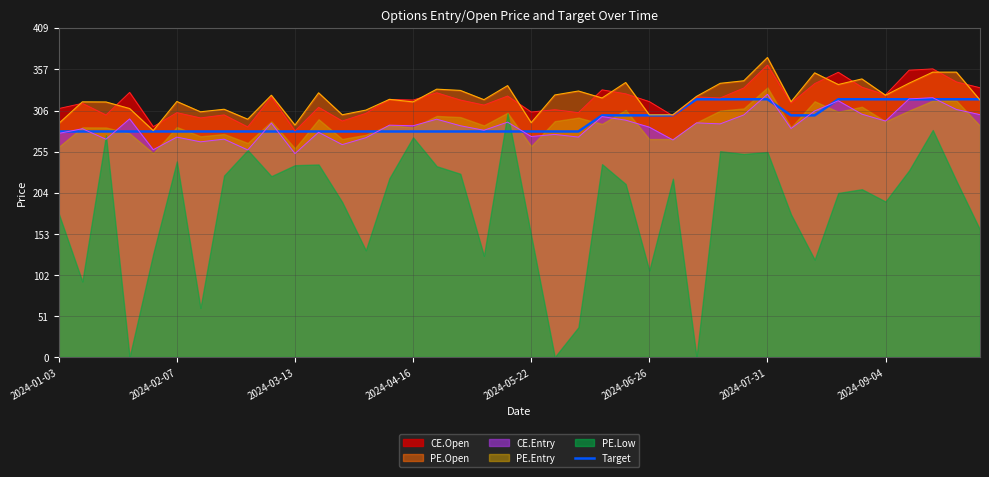

True or false: CE.Entry and PE.Open intersect in this chart.

False